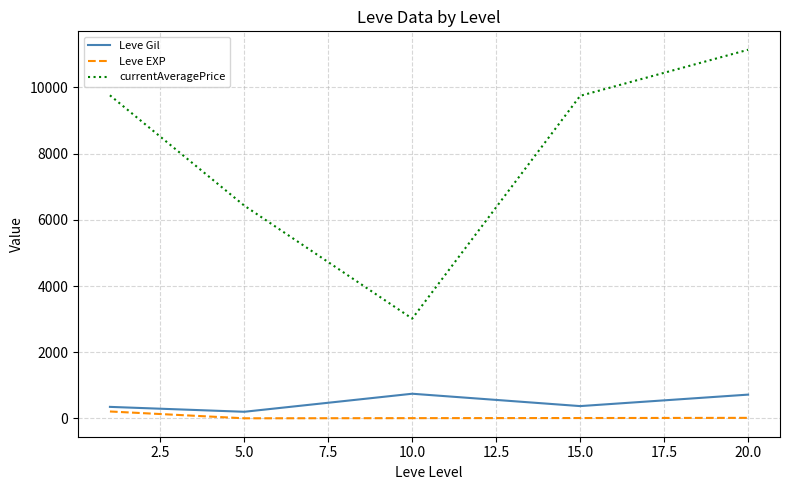

Rank the series by their maximum value, from lowest to highest.

Leve EXP, Leve Gil, currentAveragePrice